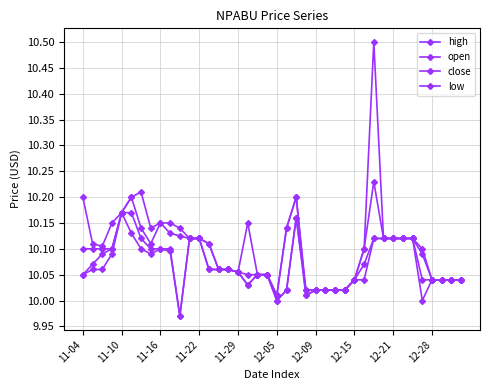

True or false: close and low cross at least once.

False